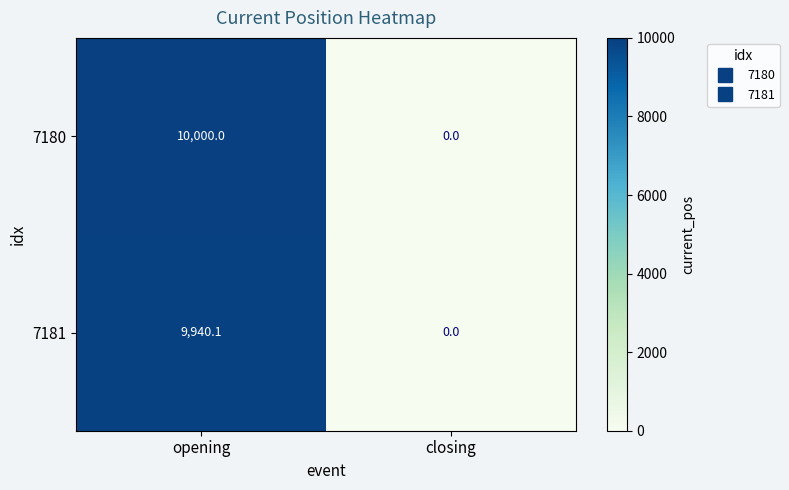

At which category is the sum across all series the highest?

opening